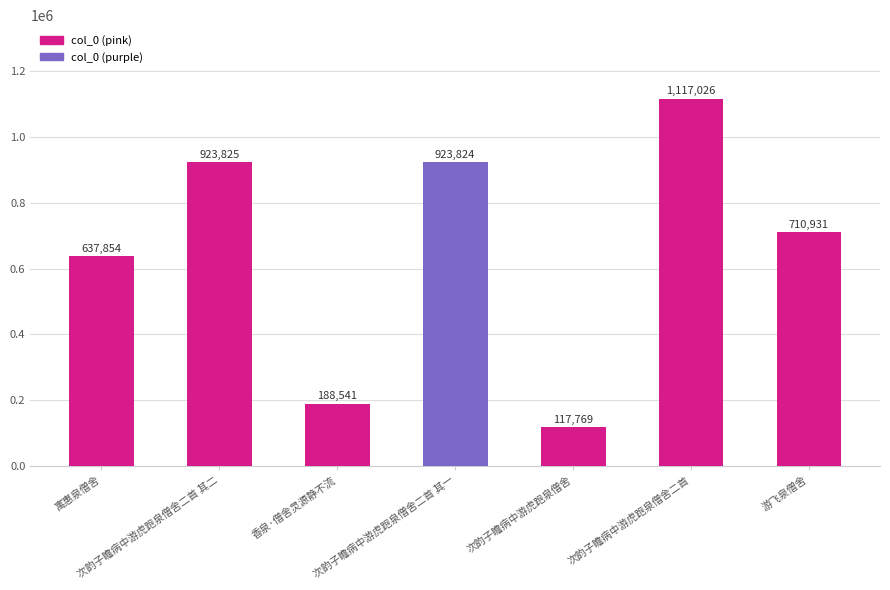

What is the label of the 1st bar from the right?

游飞泉僧舍